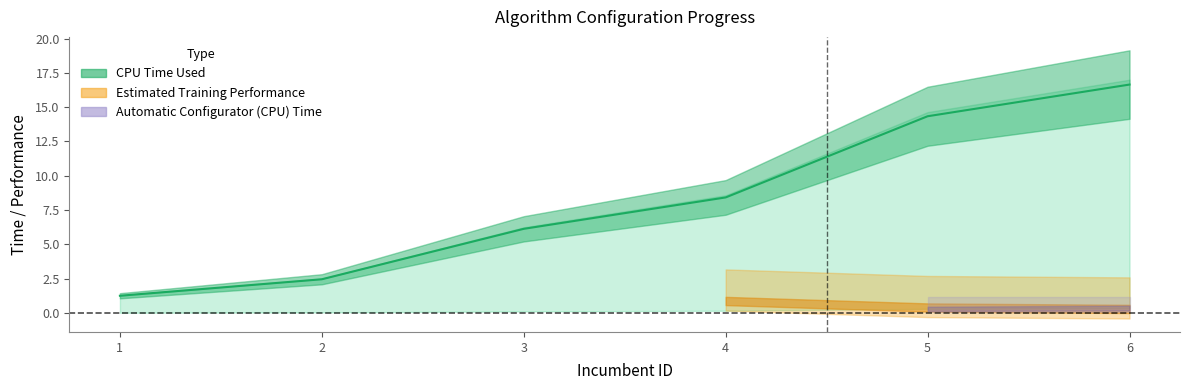

True or false: Automatic Configurator (CPU) Time and Estimated Training Performance intersect in this chart.

False